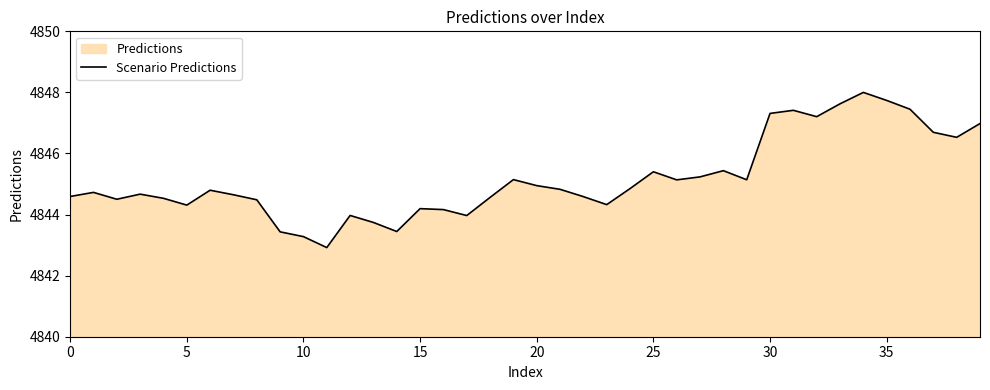

What is the change in value from 26 to 27?

+0.1